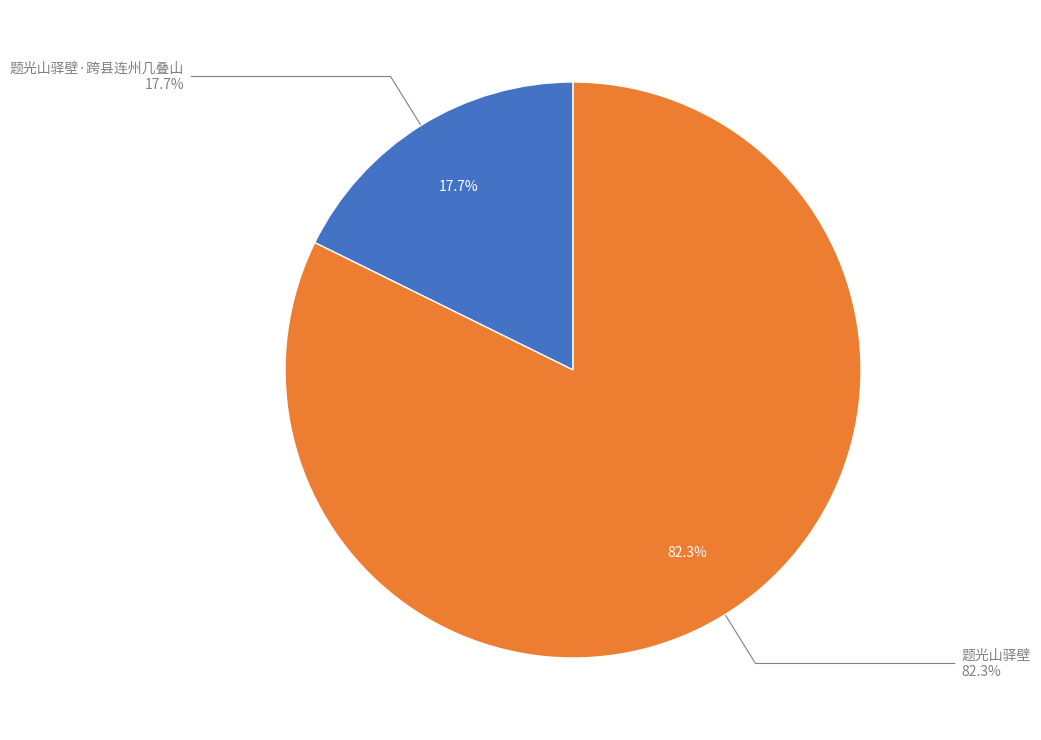

The 题光山驿壁·跨县连州几叠山 slice represents 10% of the pie. True or false?

False